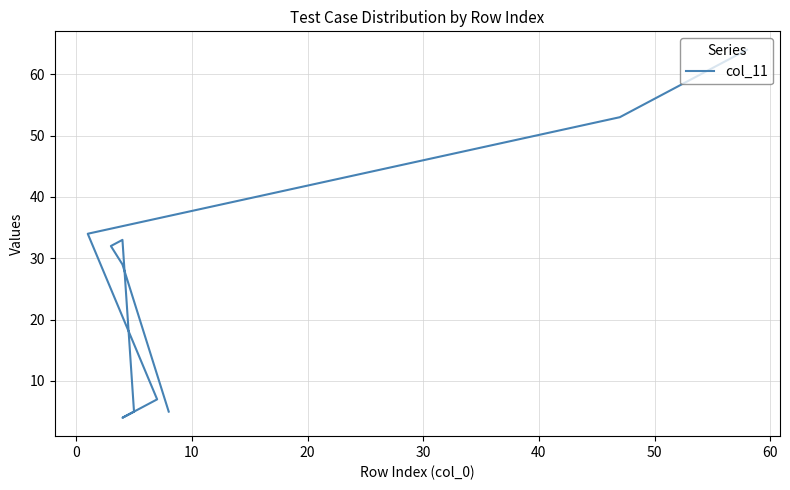

Reading right to left, list all the values displayed in this chart.

64	63	62	61	60	59	58	57	56	55	54	53	34	7	4	5	33	32	29	5